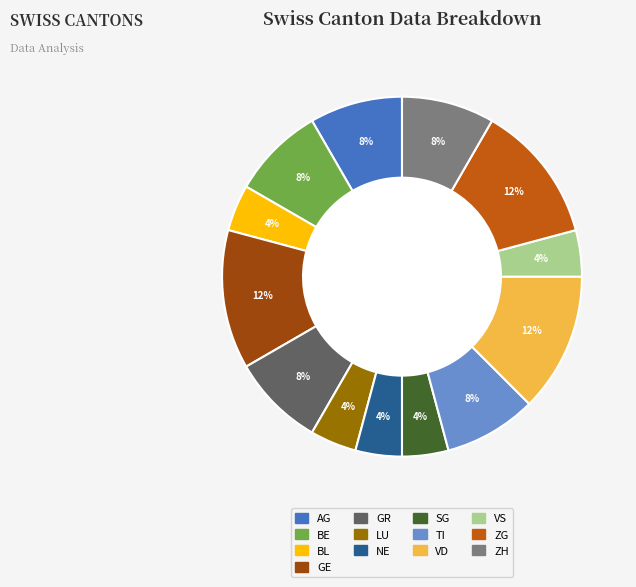

To the nearest percent, what is the difference between the TI and LU slice percentages?

4%